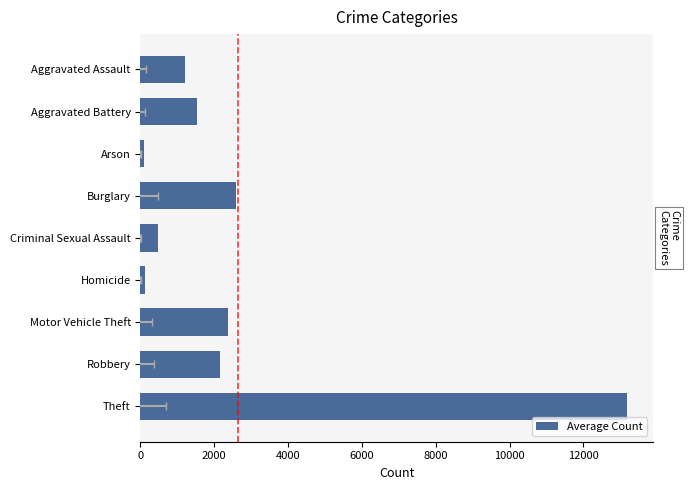

Reading left to right, extract all data points from this chart.

1206.2	1524.3	88.8	2598.0	464.3	114.3	2371.5	2162.8	13193.2